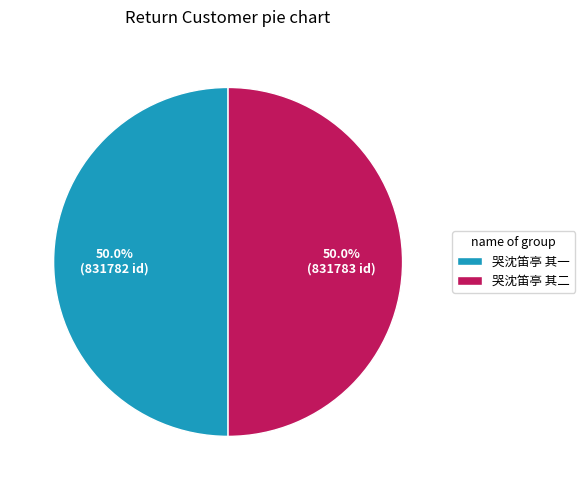

Is it true that 哭沈笛亭 其二 is 50% of the pie?

True